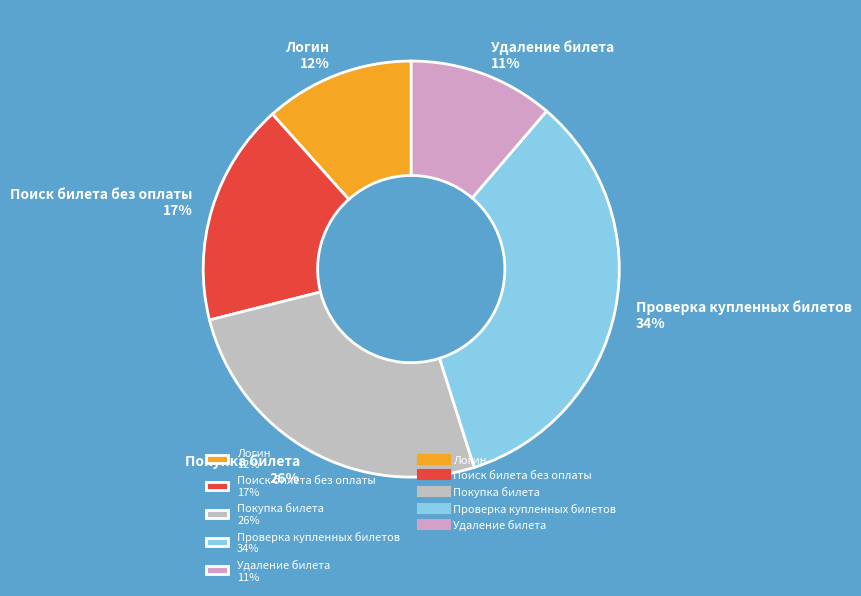

Is there a majority slice in this chart?

No